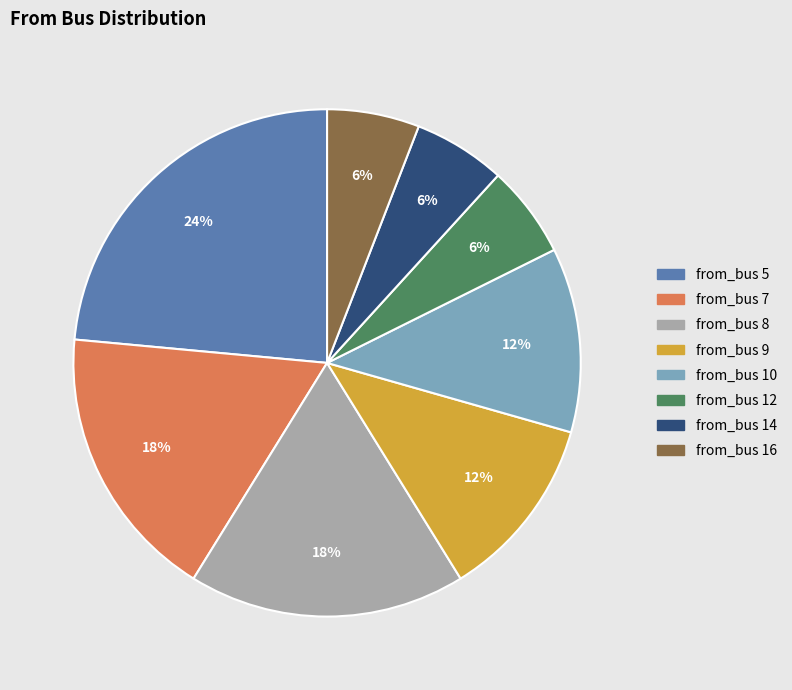

To the nearest percent, what is the average slice percentage?

12%